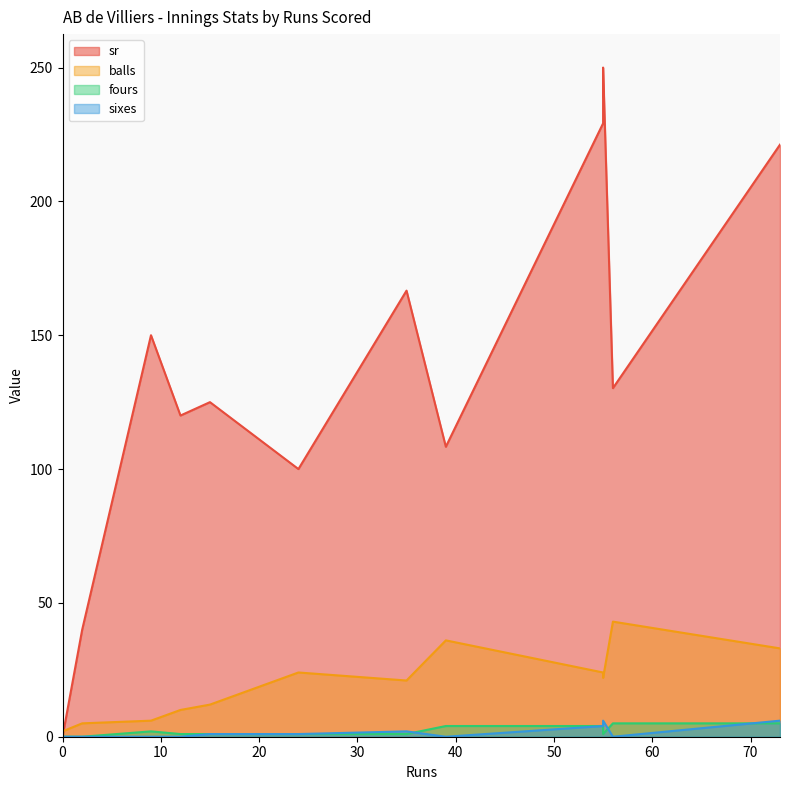

What are all the series names shown in the legend?

sr, balls, fours, sixes